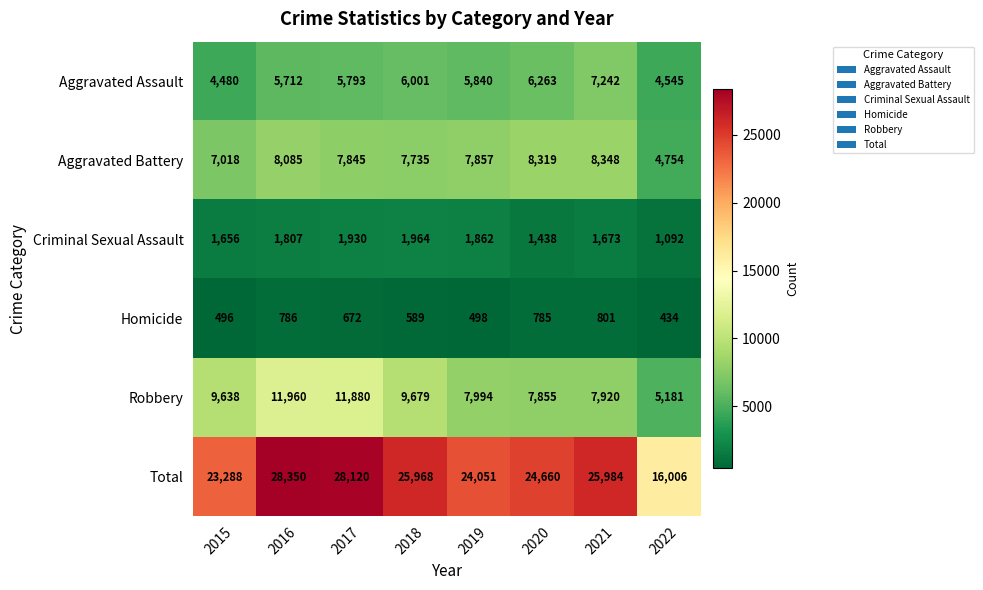

Is it true that Criminal Sexual Assault equals 1185 at 2019?

False